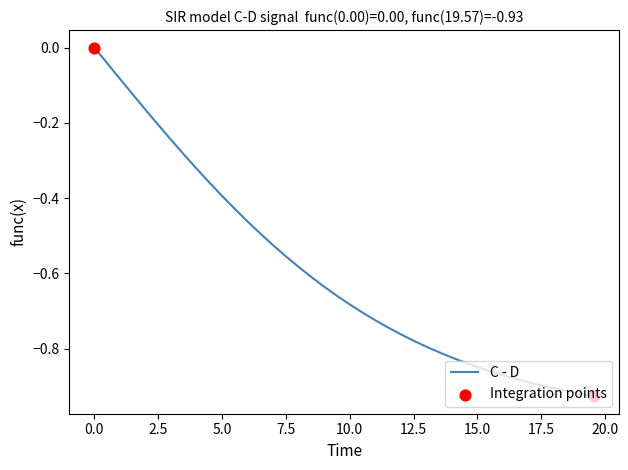

What is the difference between the maximum and minimum values?

0.9